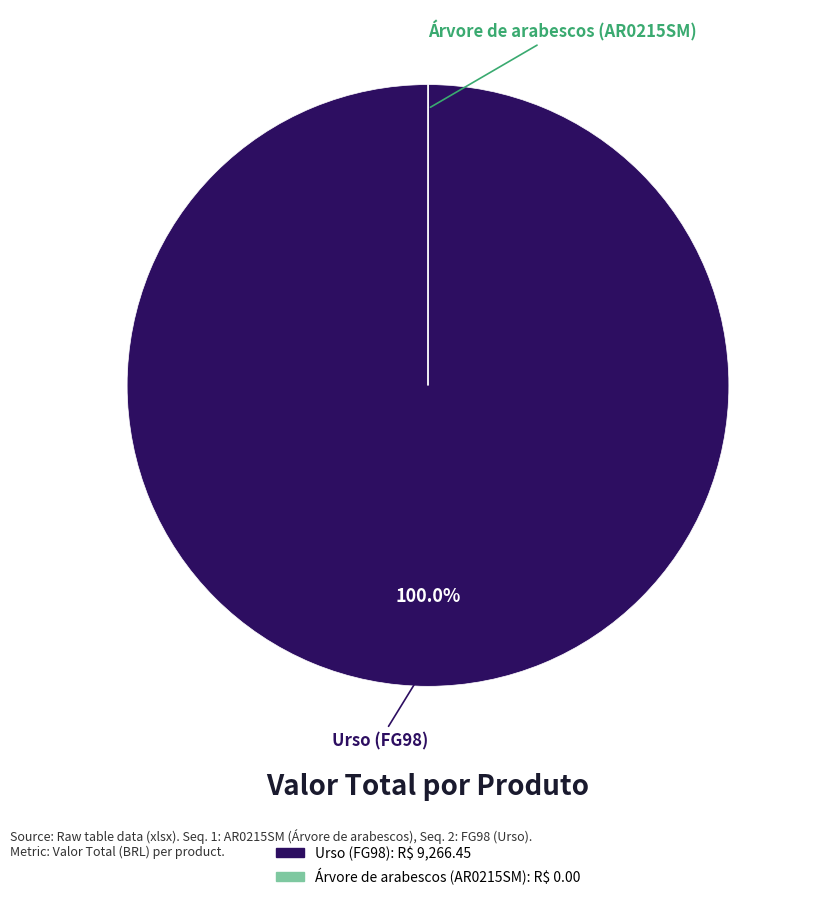

Which slice is the largest?

Urso (FG98)